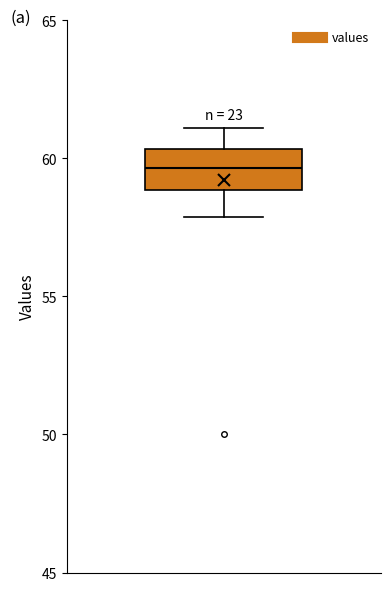

Transcribe this box plot: give where the median line is, the range the box spans, and where the two whiskers end, as read against the y-axis. The values are not printed on the chart, so give them approximately, as read against the axis.

median 59.5, box 59.0 to 60.5, whiskers 58.0 to 61.0